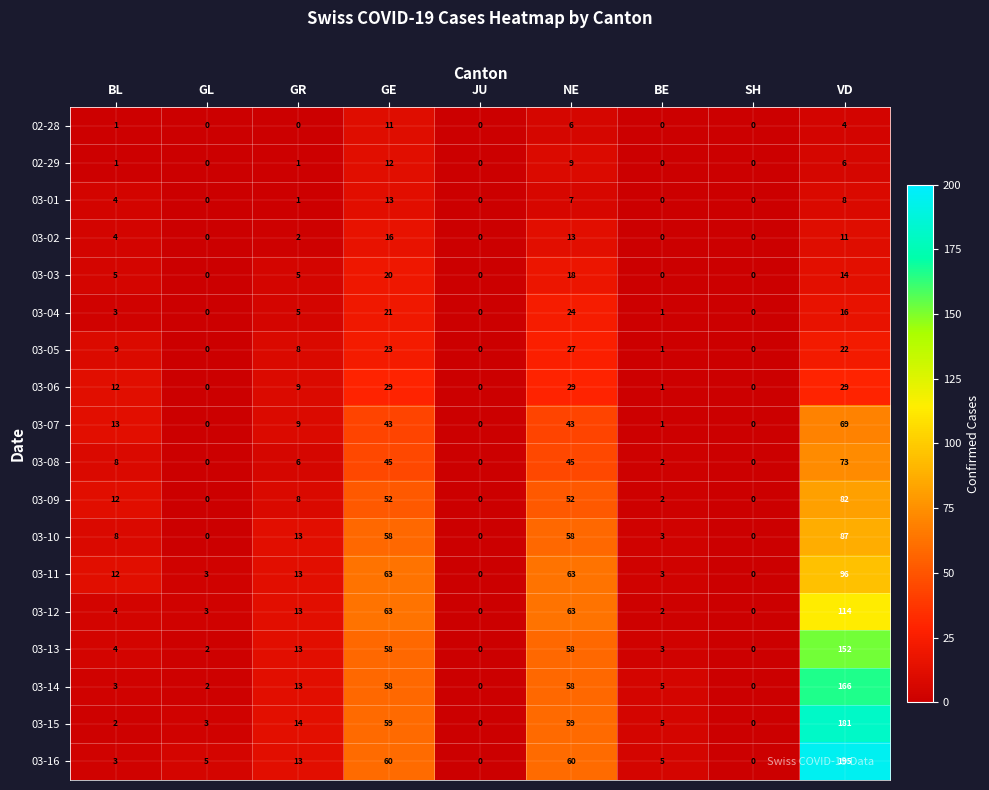

The value of 03-16 at VD is 195. True or false?

True